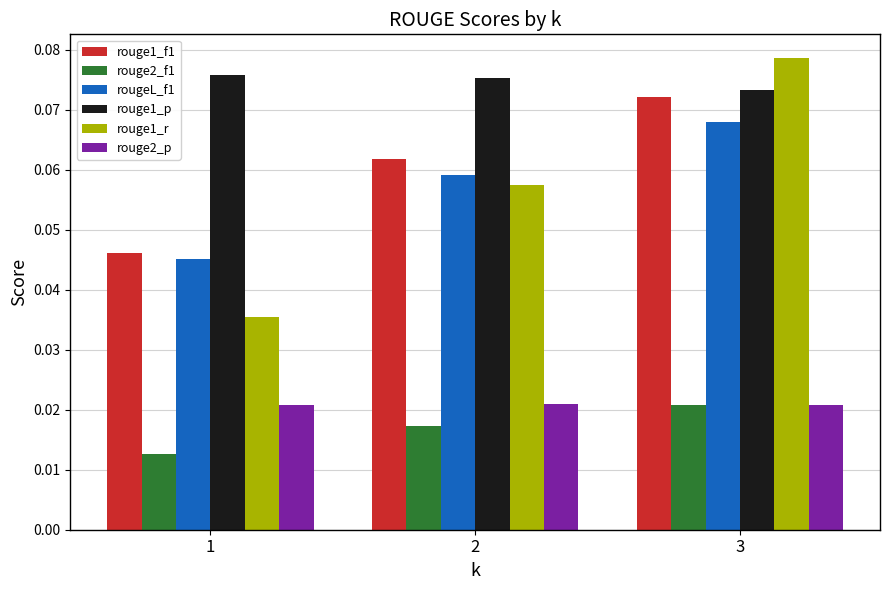

Count the number of data series in this chart.

6